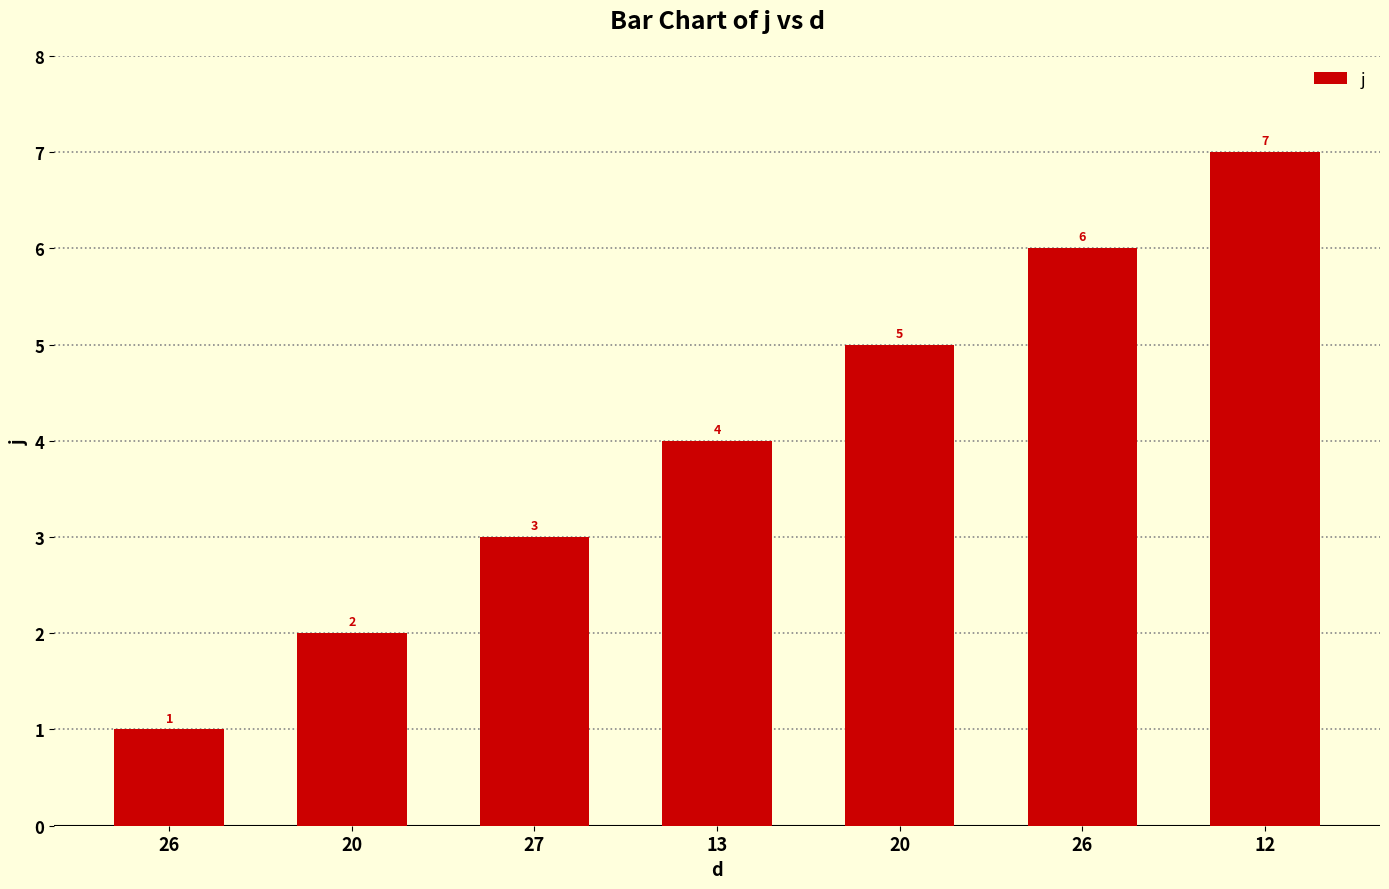

How many bars are there in total?

7